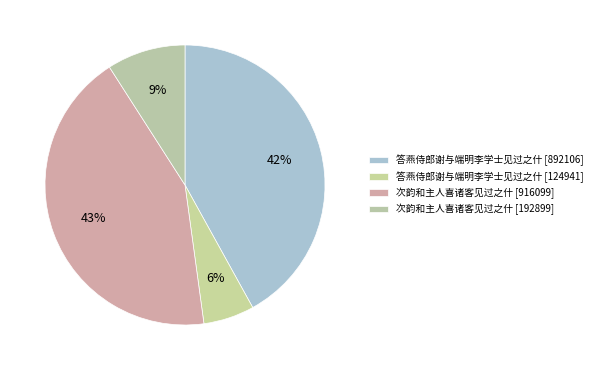

What is the smallest slice in the pie chart?

答燕侍郎谢与端明李学士见过之什 [124941]